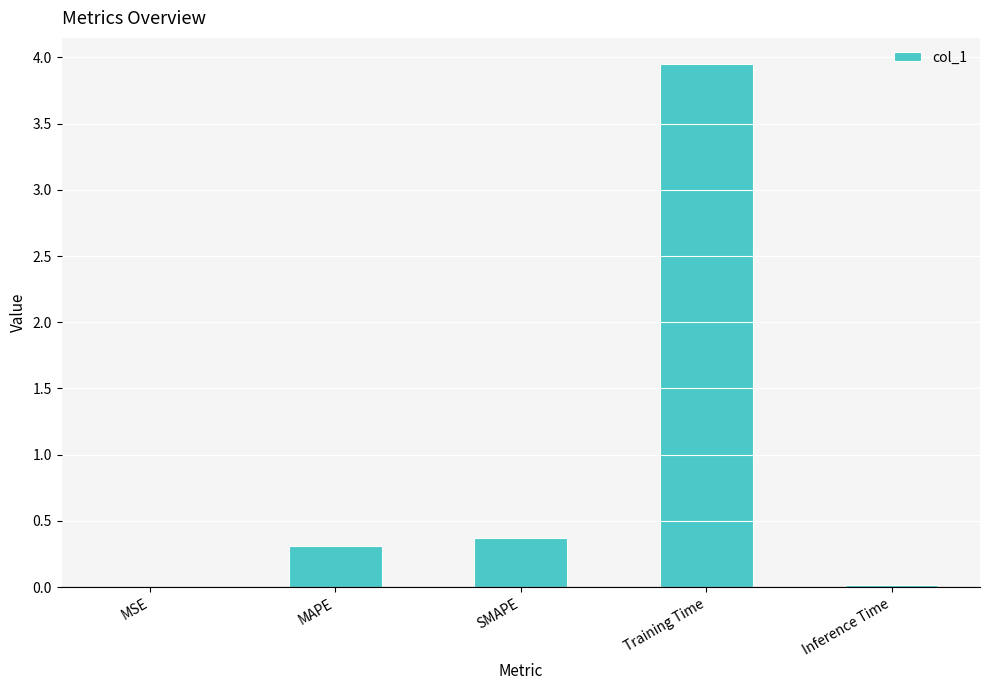

Read the value at SMAPE.

0.4